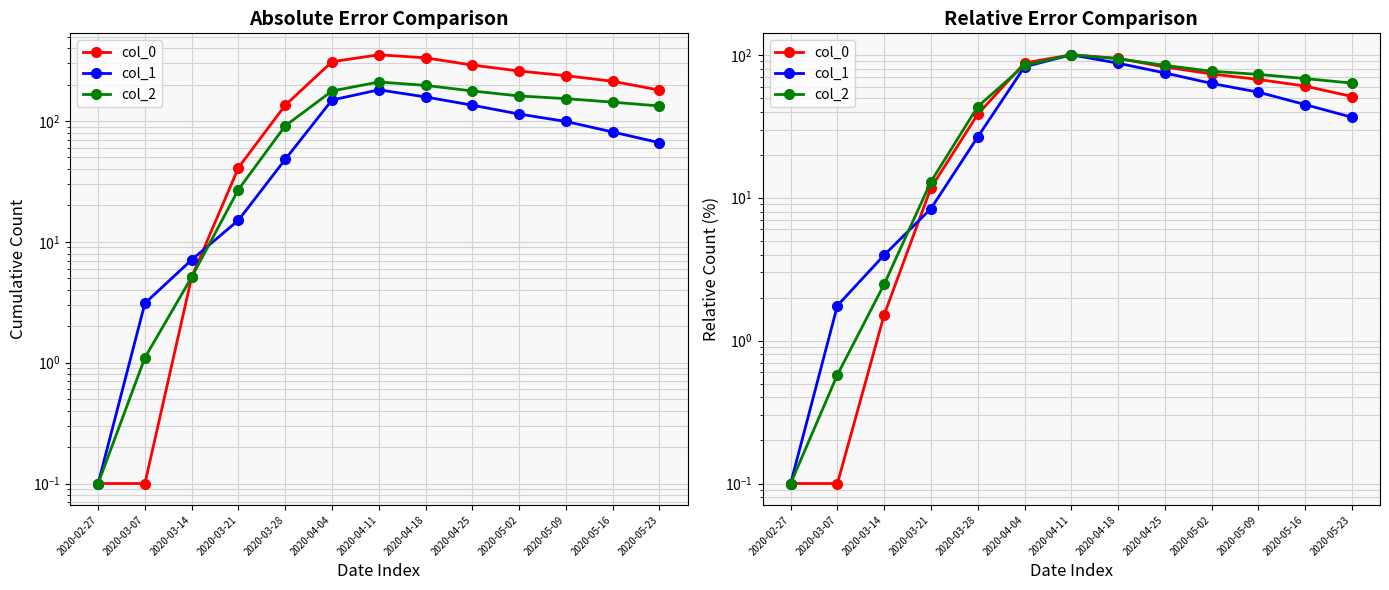

What is the label of the 5th point from the right?

2020-04-25